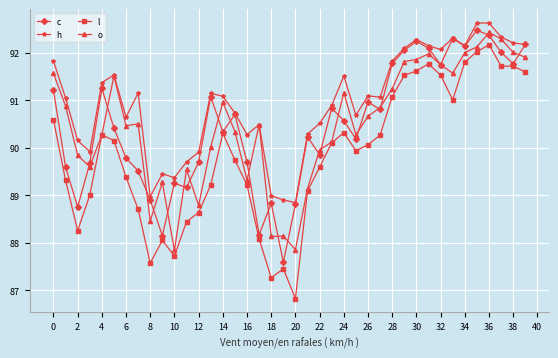

At how many categories does at least one series exceed 87?

40